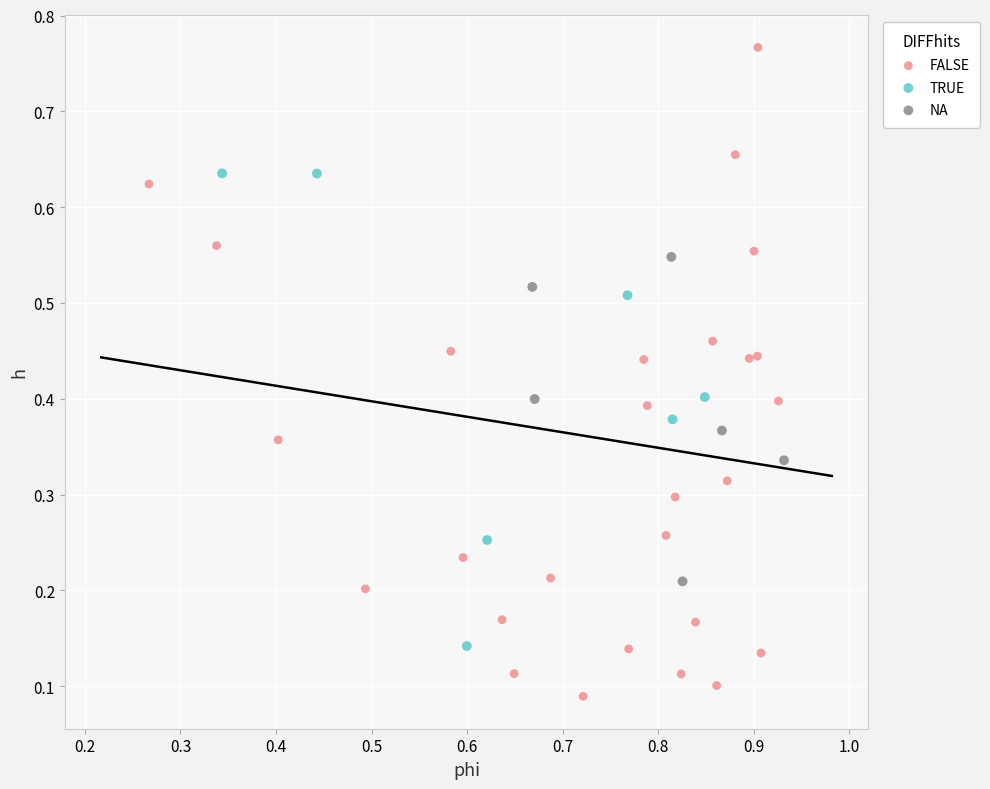

Which series contains the highest Y value?

FALSE